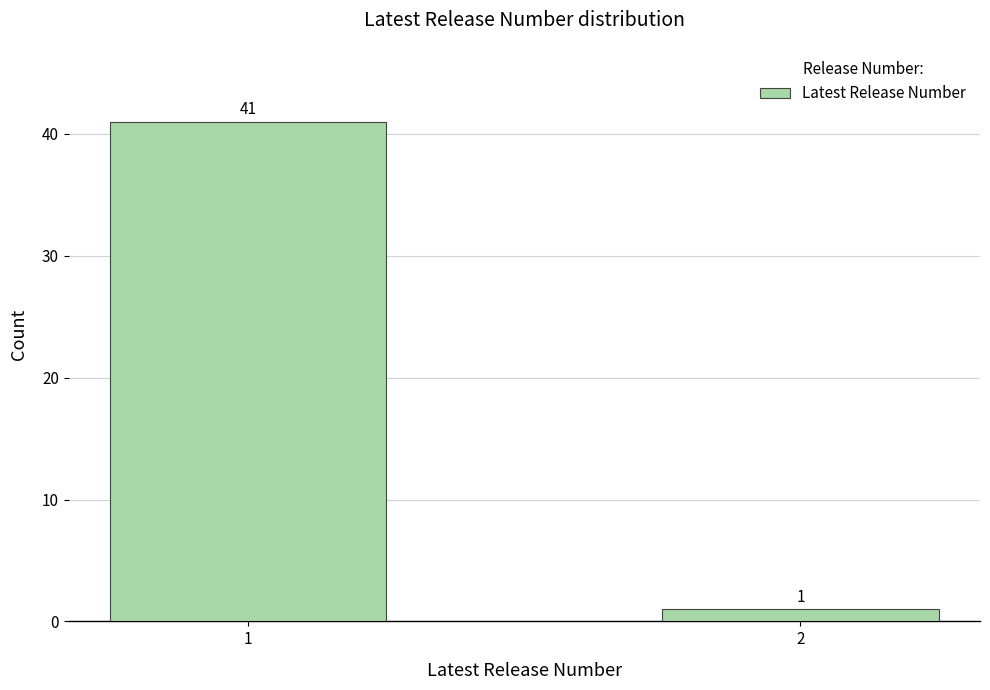

Reading left to right, transcribe all the data shown in this chart.

41	1